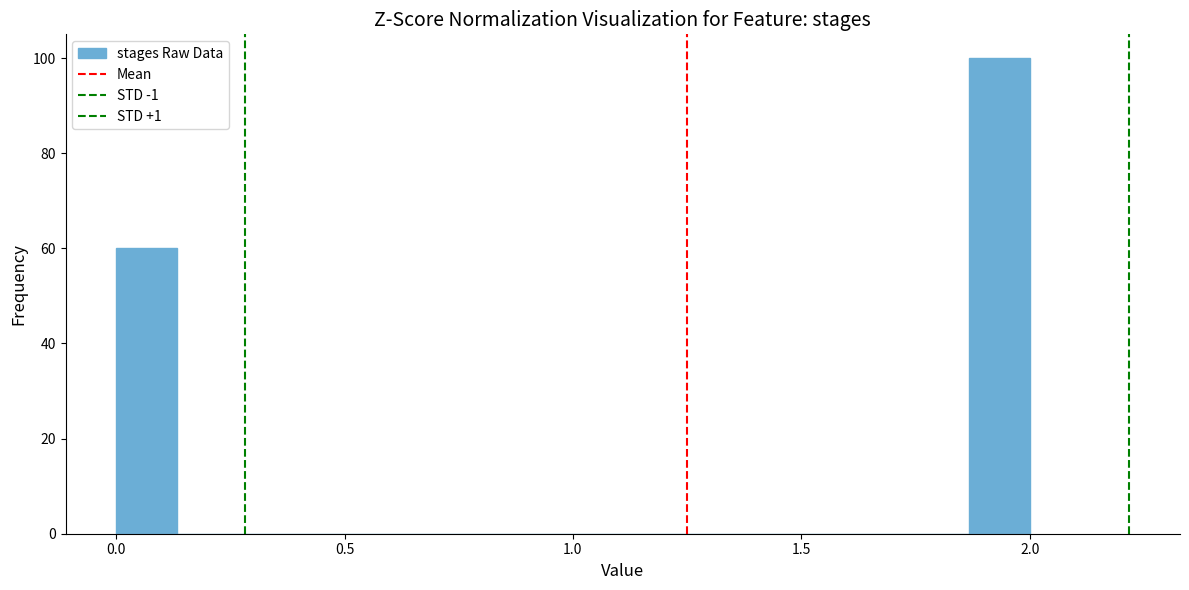

Around what value on the x-axis is the tallest bar? Give the approximate position of its centre, as read against the axis.

1.95